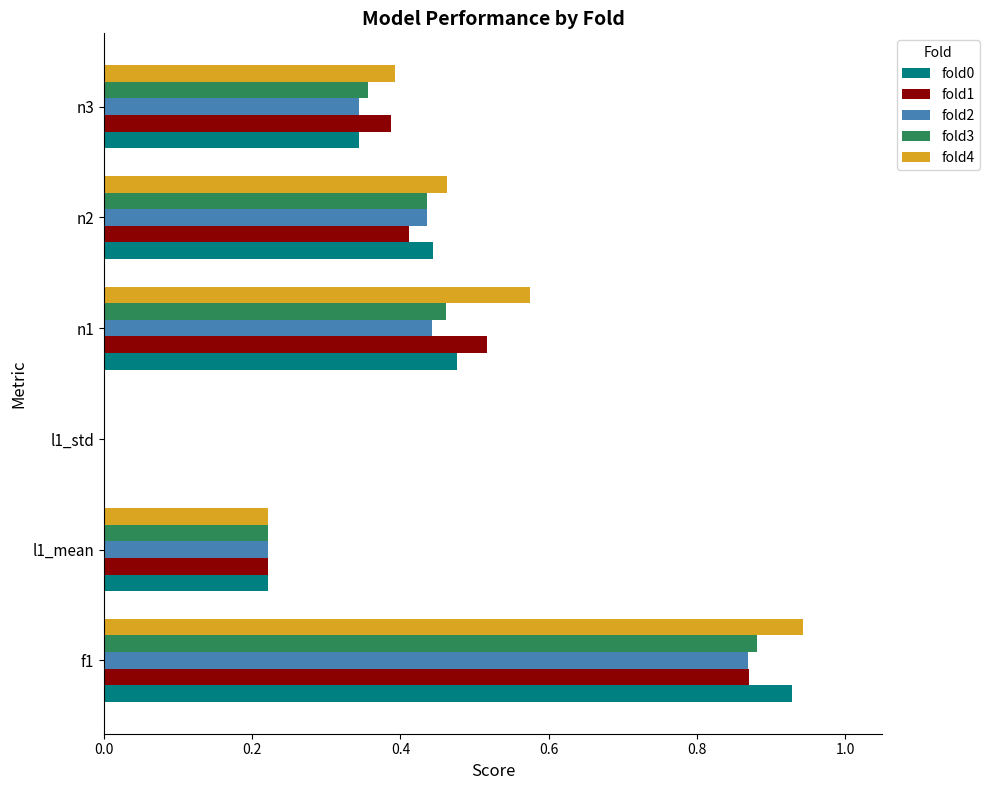

Which series has the largest total across all categories?

fold4